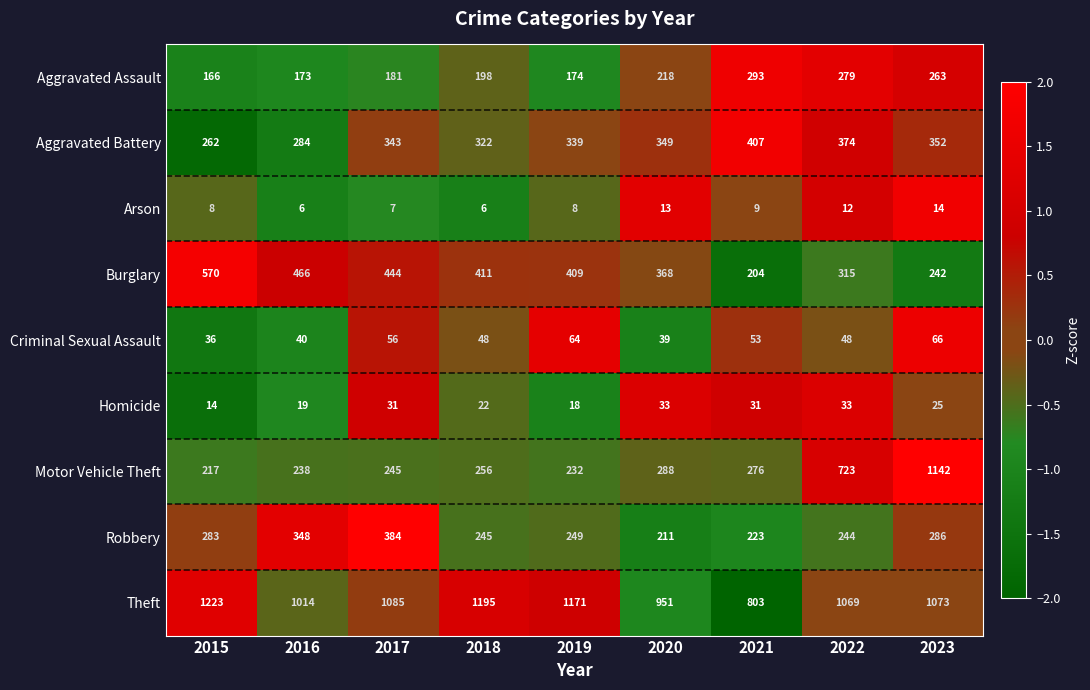

Is it true that Theft equals 1927 at 2023?

False